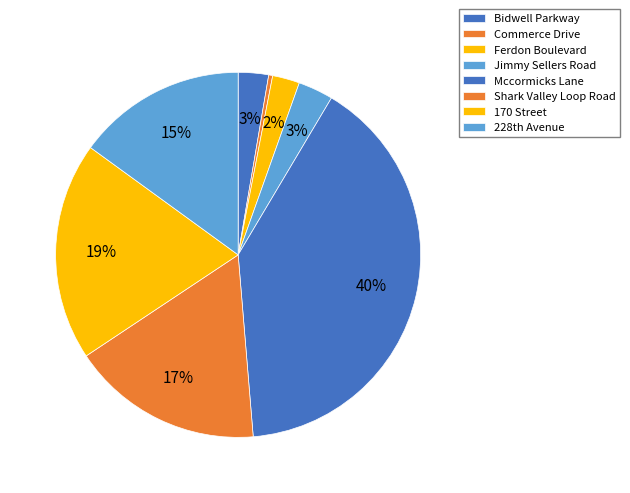

Rank the categories by value from highest to lowest.

Mccormicks Lane, 170 Street, Shark Valley Loop Road, 228th Avenue, Jimmy Sellers Road, Bidwell Parkway, Ferdon Boulevard, Commerce Drive